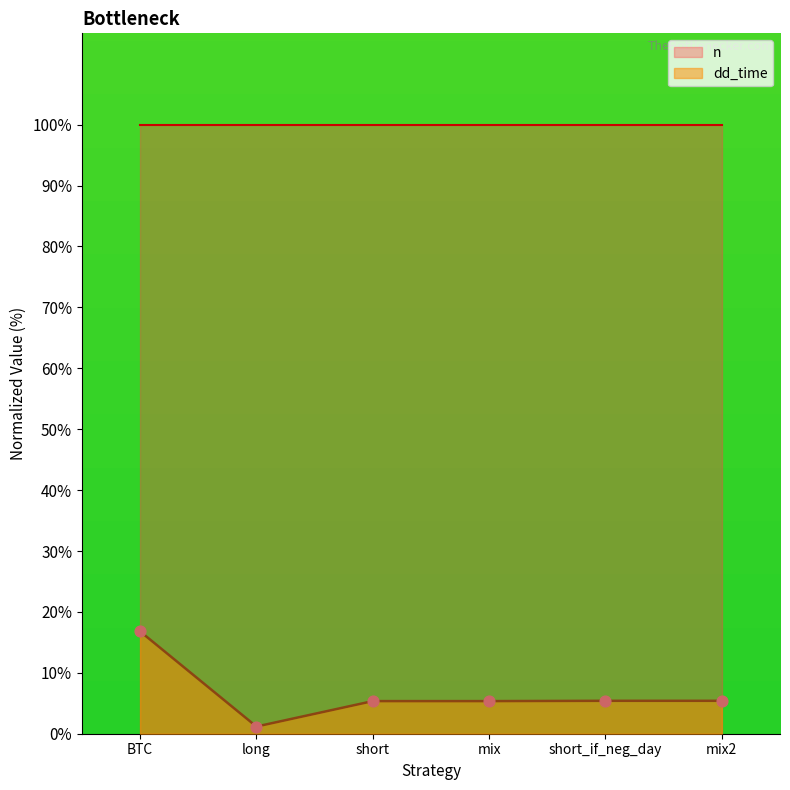

Between mix2 and BTC, which is larger?

BTC